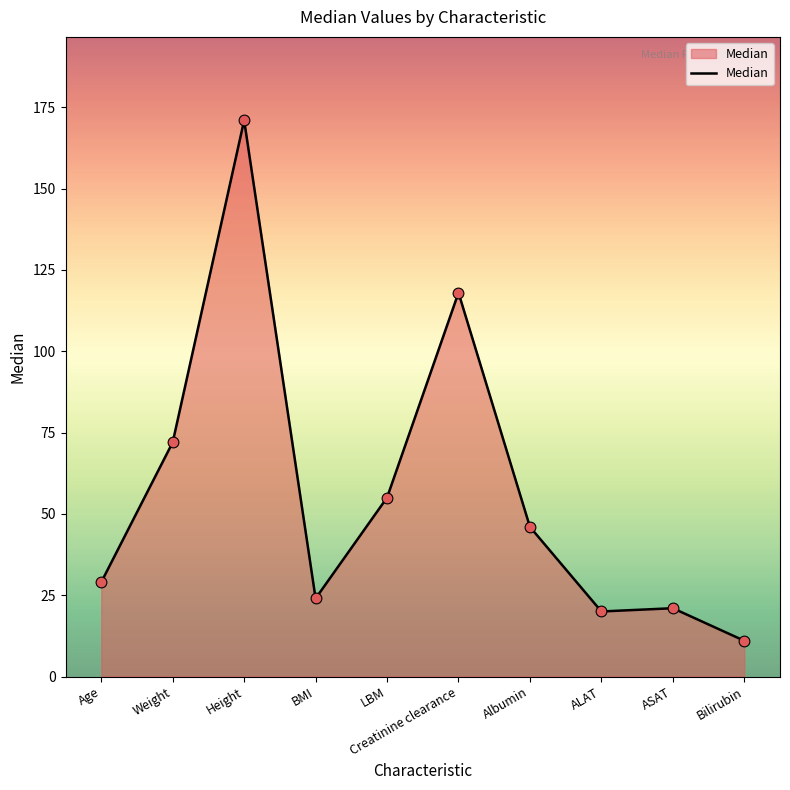

Between Creatinine clearance and ALAT, which is larger?

Creatinine clearance